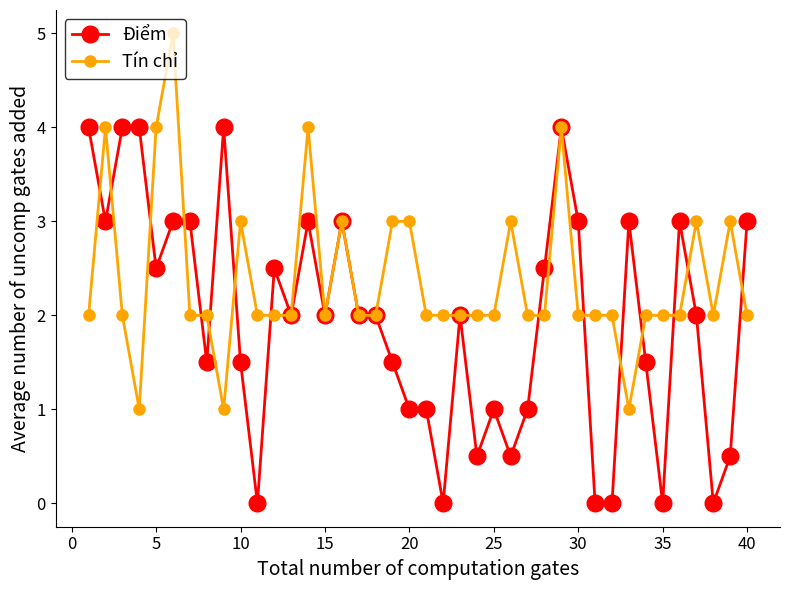

List the series in order of their overall mean, lowest first.

Điểm, Tín chỉ